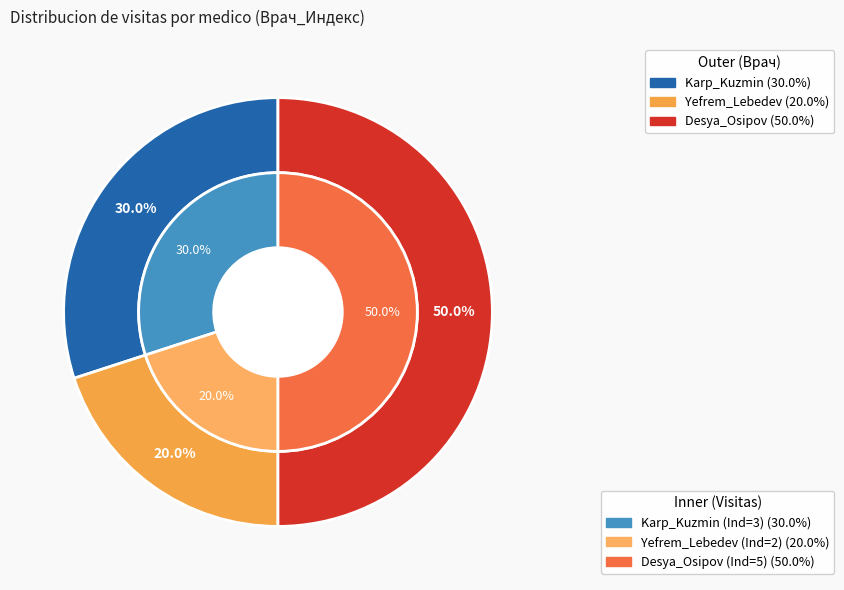

What is the change in value from Karp_Kuzmin to Yefrem_Lebedev?

-1